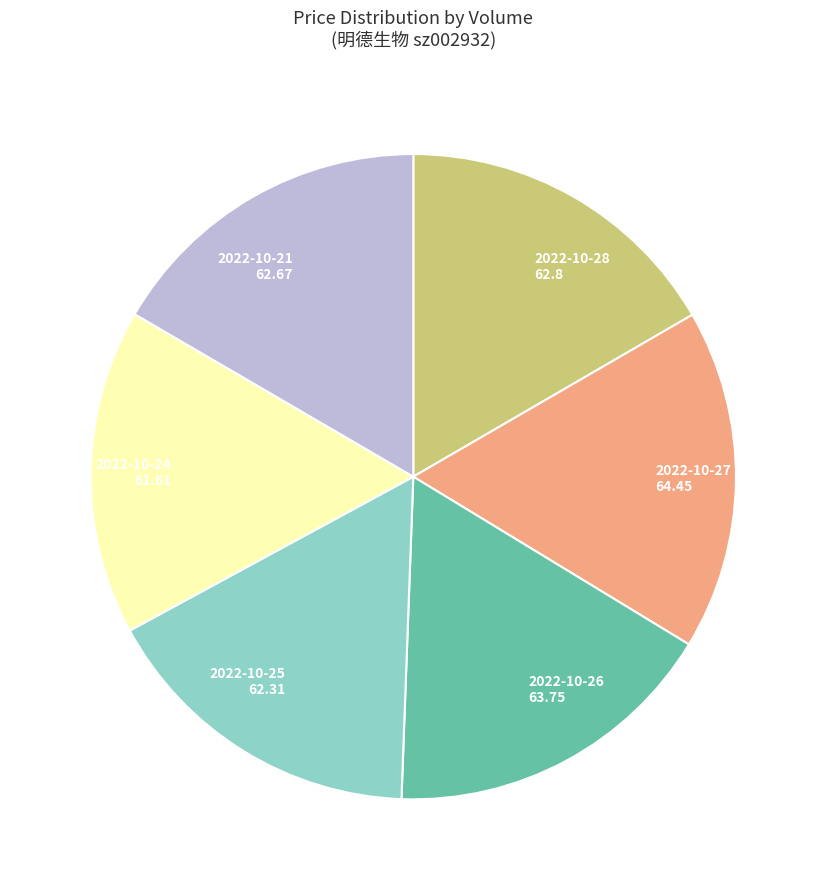

Combined, do 2022-10-25 62.31 and 2022-10-24 61.61 account for over 50%?

No